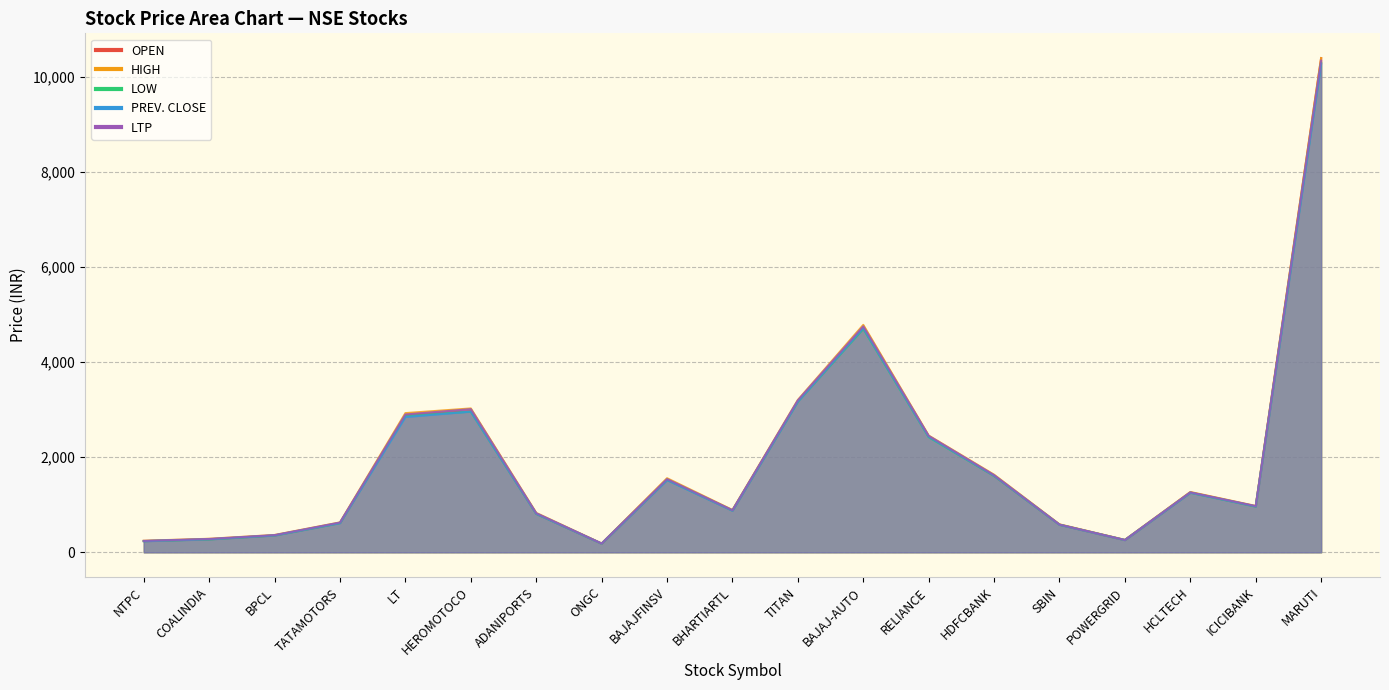

Which label corresponds to the largest value in the chart?

MARUTI